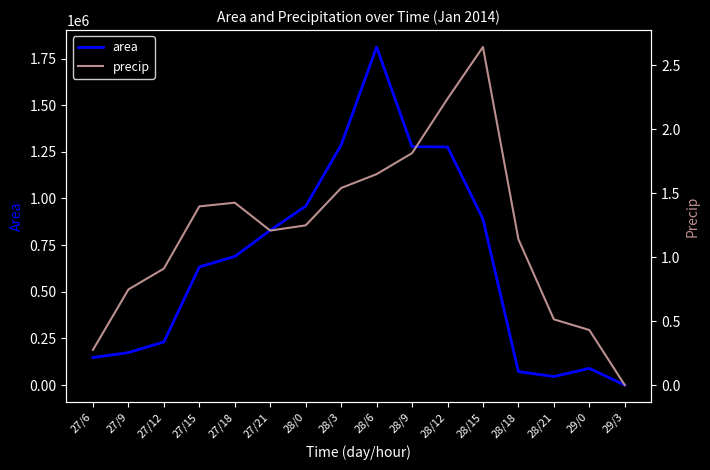

What is the value of the precip point at the 2nd from the left?

0.7